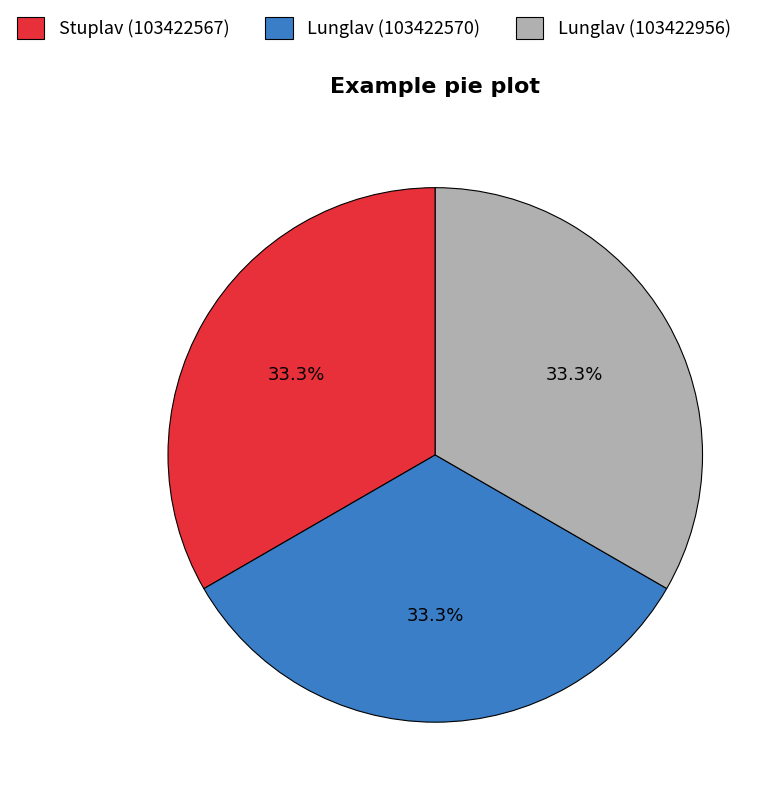

How much of the chart is everything except Lunglav (103422956)?

66.7%